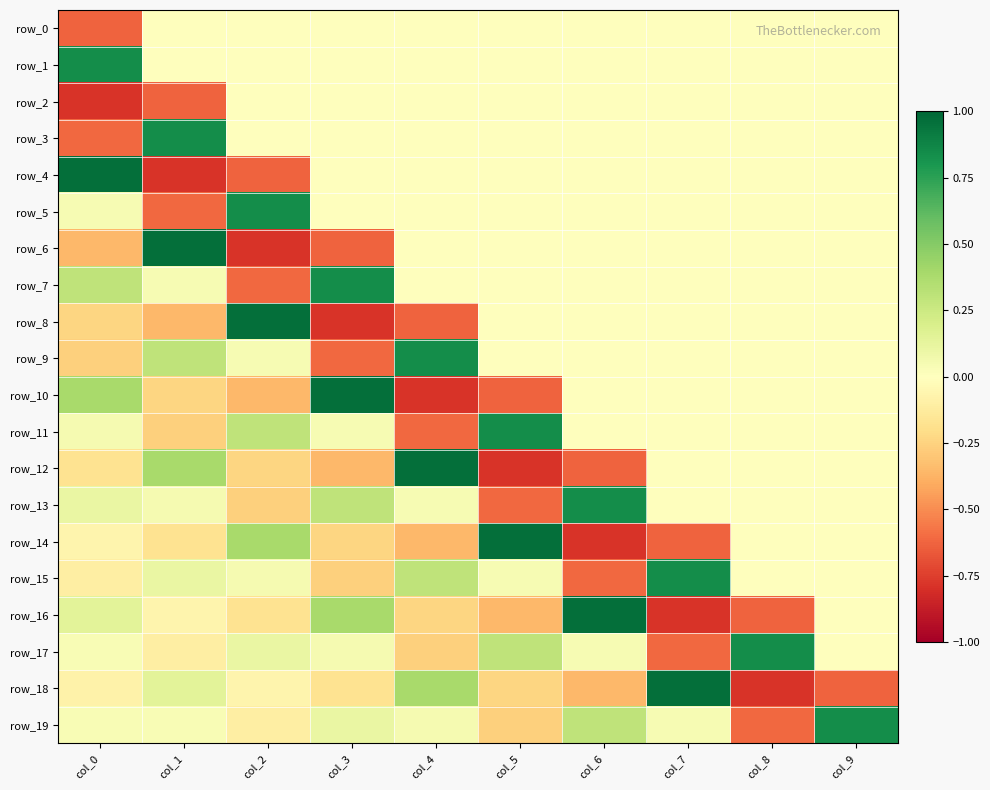

Reading right to left, extract all data points from this chart.

row_0: col_9=0.0	col_8=0.0	col_7=0.0	col_6=0.0	col_5=0.0	col_4=0.0	col_3=0.0	col_2=0.0	col_1=0.0	col_0=-0.6
row_1: col_9=0.0	col_8=0.0	col_7=0.0	col_6=0.0	col_5=0.0	col_4=0.0	col_3=0.0	col_2=0.0	col_1=0.0	col_0=0.8
row_2: col_9=0.0	col_8=0.0	col_7=0.0	col_6=0.0	col_5=0.0	col_4=0.0	col_3=0.0	col_2=0.0	col_1=-0.6	col_0=-0.8
row_3: col_9=0.0	col_8=0.0	col_7=0.0	col_6=0.0	col_5=0.0	col_4=0.0	col_3=0.0	col_2=0.0	col_1=0.8	col_0=-0.6
row_4: col_9=0.0	col_8=0.0	col_7=0.0	col_6=0.0	col_5=0.0	col_4=0.0	col_3=0.0	col_2=-0.6	col_1=-0.8	col_0=1.0
row_5: col_9=0.0	col_8=0.0	col_7=0.0	col_6=0.0	col_5=0.0	col_4=0.0	col_3=0.0	col_2=0.8	col_1=-0.6	col_0=0.0
row_6: col_9=0.0	col_8=0.0	col_7=0.0	col_6=0.0	col_5=0.0	col_4=0.0	col_3=-0.6	col_2=-0.8	col_1=1.0	col_0=-0.4
row_7: col_9=0.0	col_8=0.0	col_7=0.0	col_6=0.0	col_5=0.0	col_4=0.0	col_3=0.8	col_2=-0.6	col_1=0.0	col_0=0.3
row_8: col_9=0.0	col_8=0.0	col_7=0.0	col_6=0.0	col_5=0.0	col_4=-0.6	col_3=-0.8	col_2=1.0	col_1=-0.4	col_0=-0.2
row_9: col_9=0.0	col_8=0.0	col_7=0.0	col_6=0.0	col_5=0.0	col_4=0.8	col_3=-0.6	col_2=0.0	col_1=0.3	col_0=-0.3
row_10: col_9=0.0	col_8=0.0	col_7=0.0	col_6=0.0	col_5=-0.6	col_4=-0.8	col_3=1.0	col_2=-0.4	col_1=-0.2	col_0=0.4
row_11: col_9=0.0	col_8=0.0	col_7=0.0	col_6=0.0	col_5=0.8	col_4=-0.6	col_3=0.0	col_2=0.3	col_1=-0.3	col_0=0.0
row_12: col_9=0.0	col_8=0.0	col_7=0.0	col_6=-0.6	col_5=-0.8	col_4=1.0	col_3=-0.4	col_2=-0.2	col_1=0.4	col_0=-0.2
row_13: col_9=0.0	col_8=0.0	col_7=0.0	col_6=0.8	col_5=-0.6	col_4=0.0	col_3=0.3	col_2=-0.3	col_1=0.0	col_0=0.1
row_14: col_9=0.0	col_8=0.0	col_7=-0.6	col_6=-0.8	col_5=1.0	col_4=-0.4	col_3=-0.2	col_2=0.4	col_1=-0.2	col_0=-0.1
row_15: col_9=0.0	col_8=0.0	col_7=0.8	col_6=-0.6	col_5=0.0	col_4=0.3	col_3=-0.3	col_2=0.0	col_1=0.1	col_0=-0.1
row_16: col_9=0.0	col_8=-0.6	col_7=-0.8	col_6=1.0	col_5=-0.4	col_4=-0.2	col_3=0.4	col_2=-0.2	col_1=-0.1	col_0=0.1
row_17: col_9=0.0	col_8=0.8	col_7=-0.6	col_6=0.0	col_5=0.3	col_4=-0.3	col_3=0.0	col_2=0.1	col_1=-0.1	col_0=0.0
row_18: col_9=-0.6	col_8=-0.8	col_7=1.0	col_6=-0.4	col_5=-0.2	col_4=0.4	col_3=-0.2	col_2=-0.1	col_1=0.1	col_0=-0.1
row_19: col_9=0.8	col_8=-0.6	col_7=0.0	col_6=0.3	col_5=-0.3	col_4=0.0	col_3=0.1	col_2=-0.1	col_1=0.0	col_0=0.0